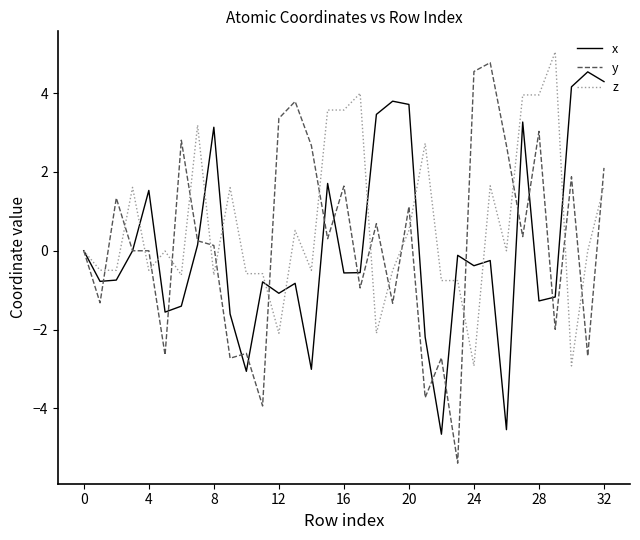

What is the maximum value shown in the chart?

5.0